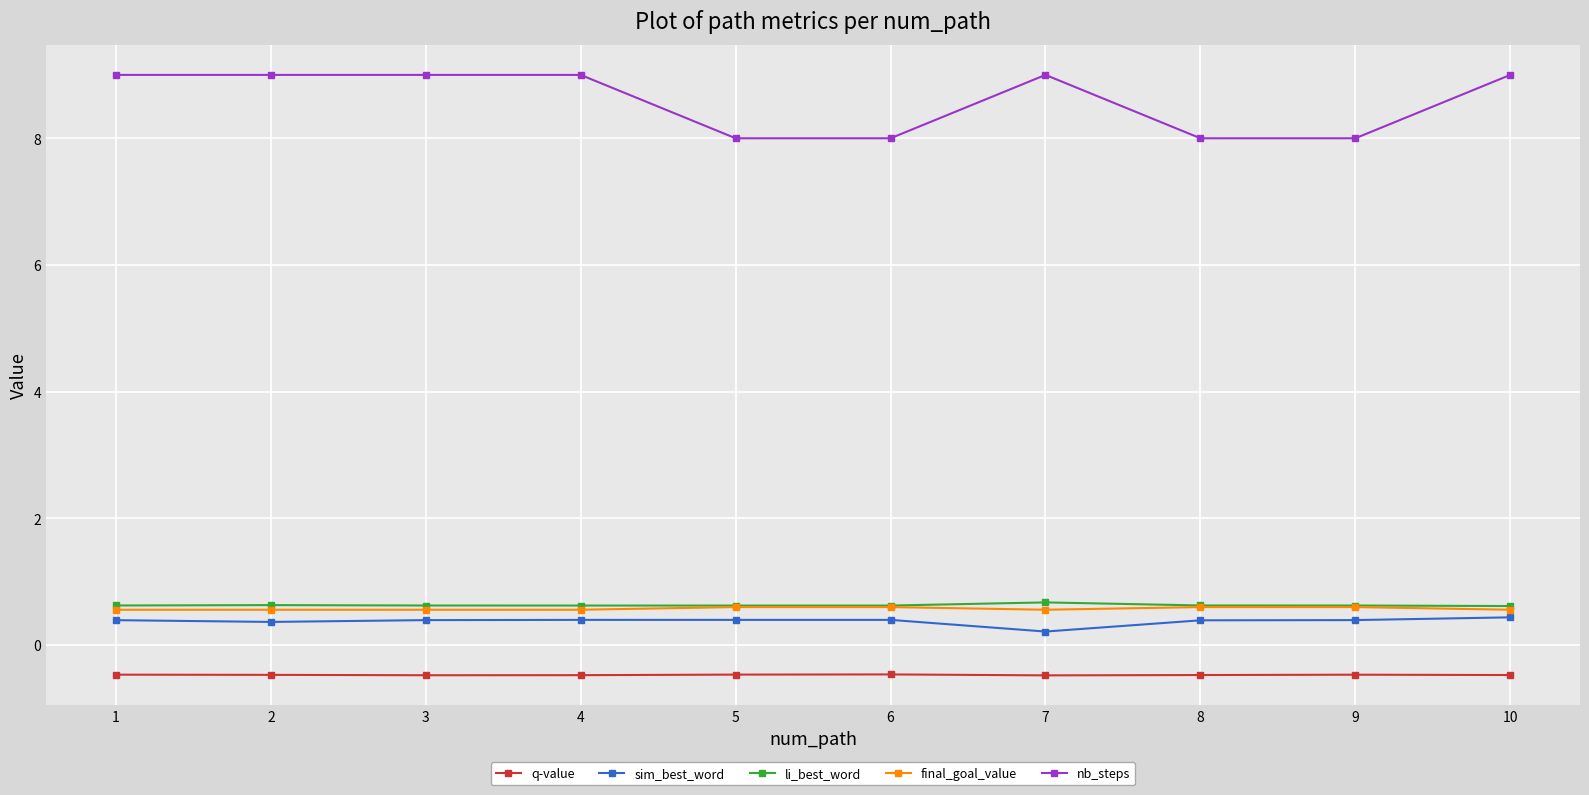

What is the sum of all sim_best_word values?

3.8